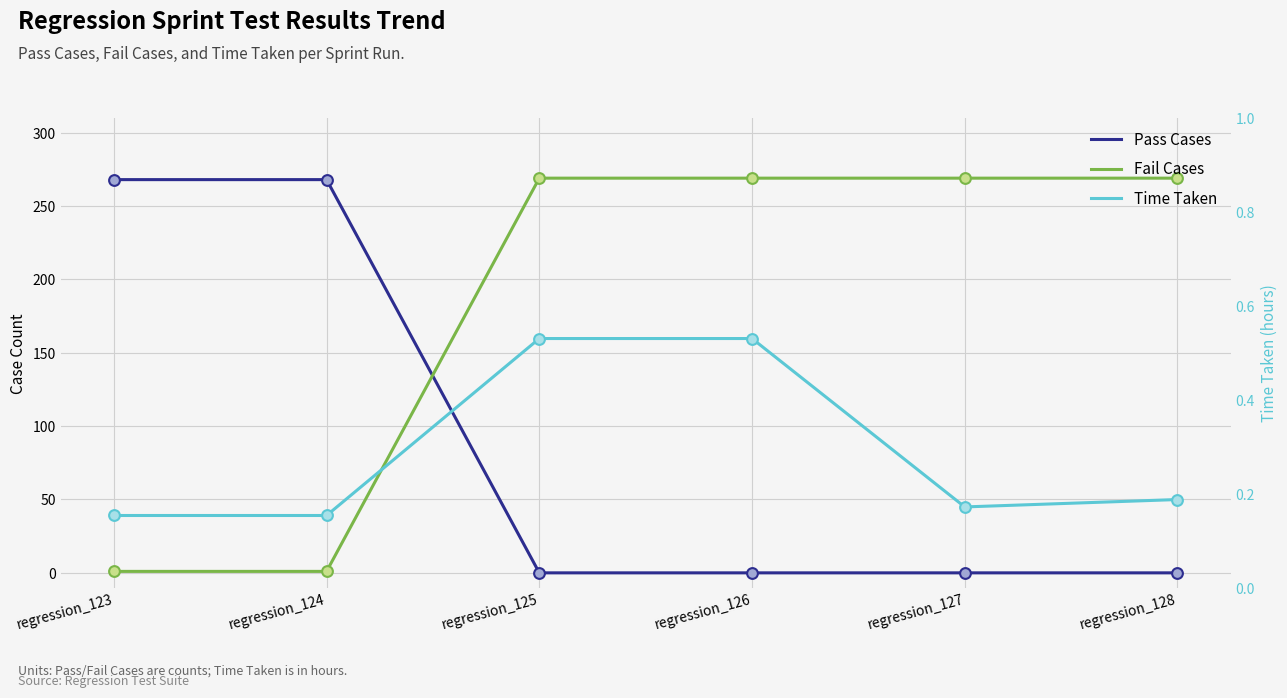

Which series has the largest total across all categories?

Fail Cases